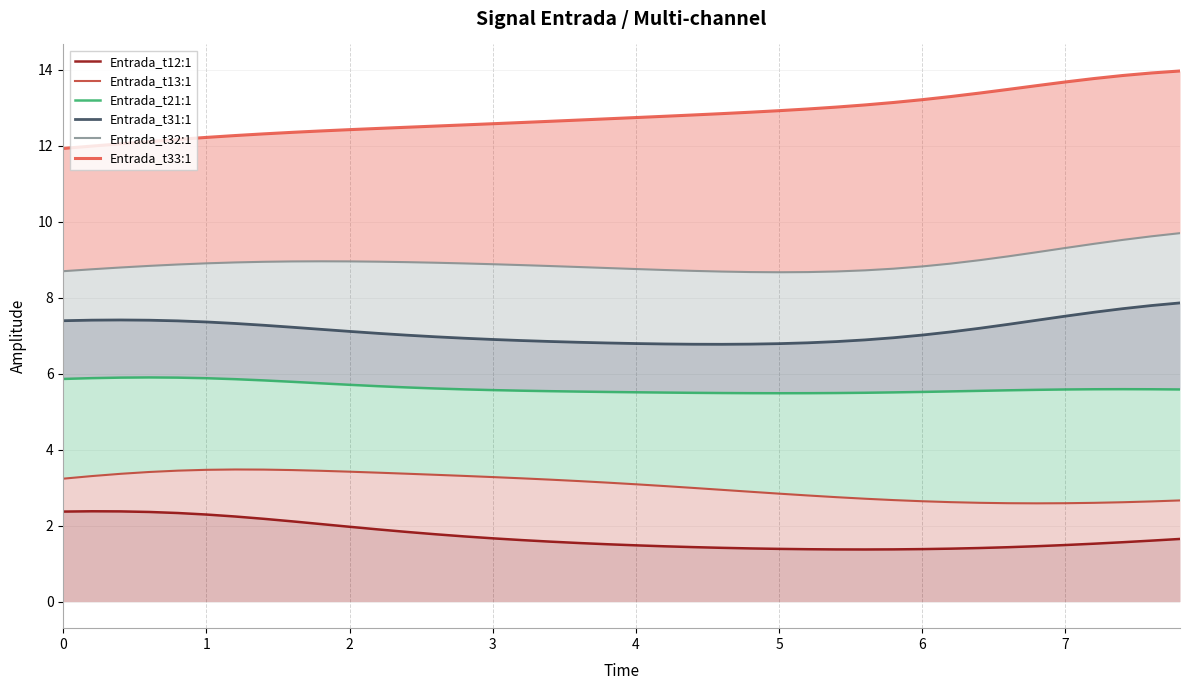

What is the value of the Entrada_t33:1 point at the 14th from the left?

12.5